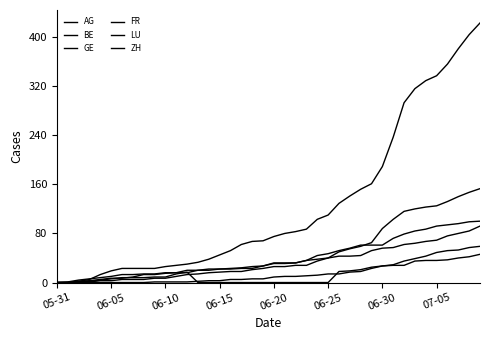

What is the label of the 24th point from the right?

16